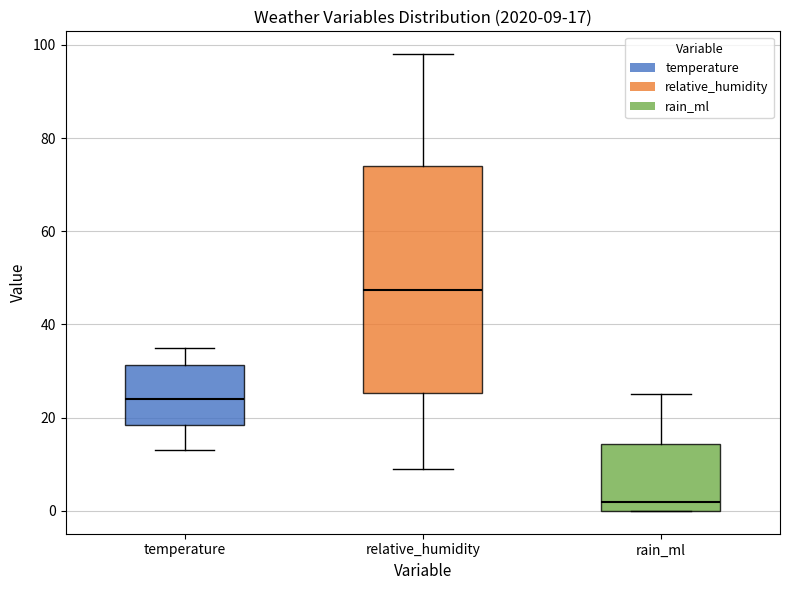

Which box has the highest median line?

relative_humidity